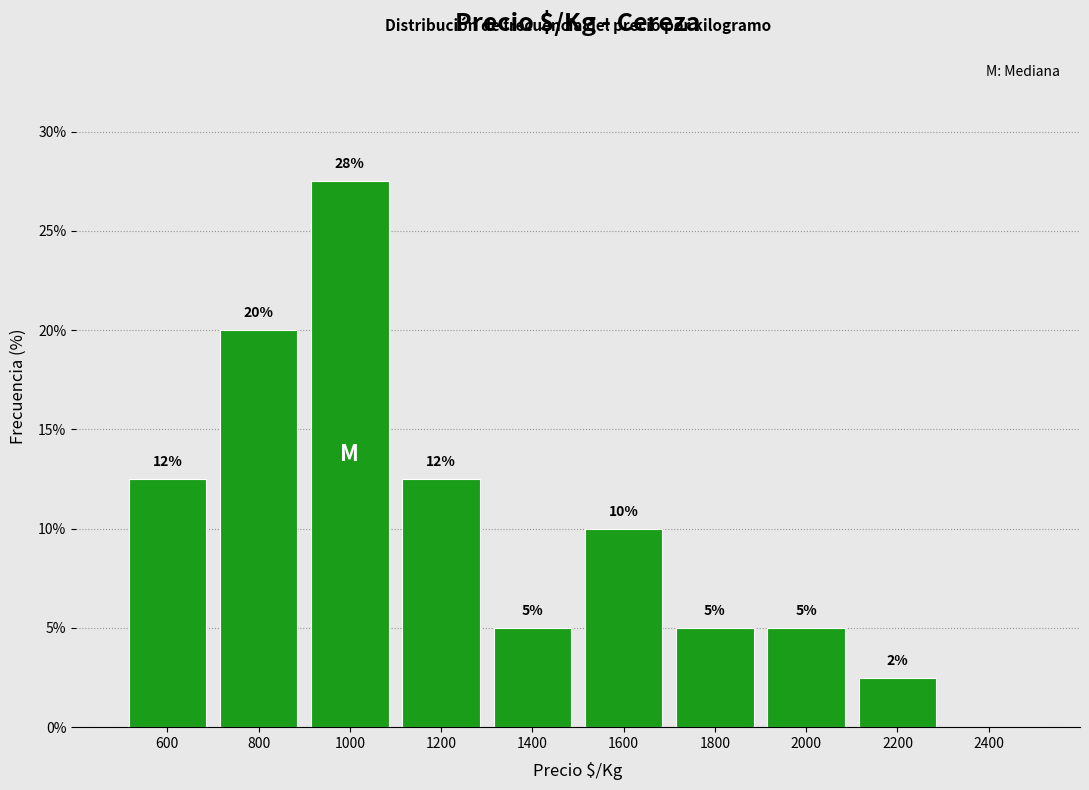

Over which range of the x-axis is the bar tallest?

900 to 1100